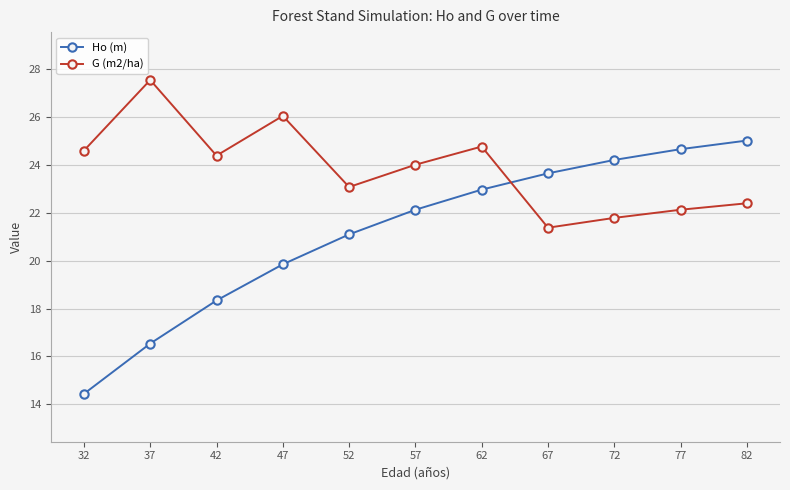

What are all the series names shown in the legend?

Ho (m), G (m2/ha)